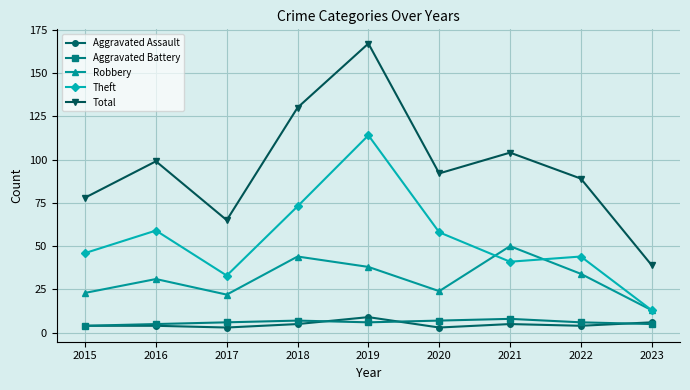

Reading left to right, what are all the values shown in this chart?

Aggravated Assault: 4	4	3	5	9	3	5	4	6
Aggravated Battery: 4	5	6	7	6	7	8	6	5
Robbery: 23	31	22	44	38	24	50	34	13
Theft: 46	59	33	73	114	58	41	44	13
Total: 78	99	65	130	167	92	104	89	39